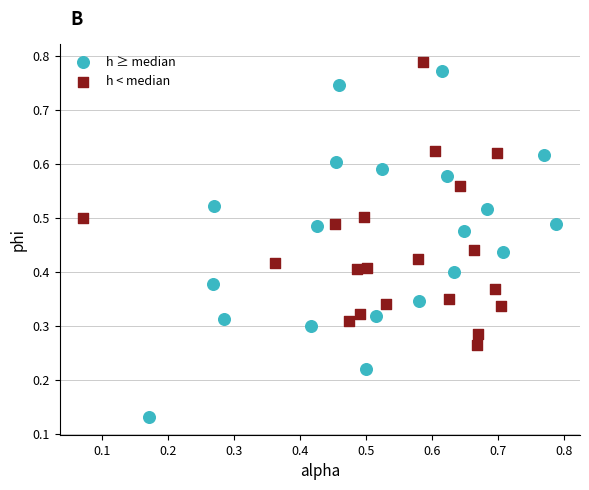

Which series has the widest spread of Y values?

h ≥ median